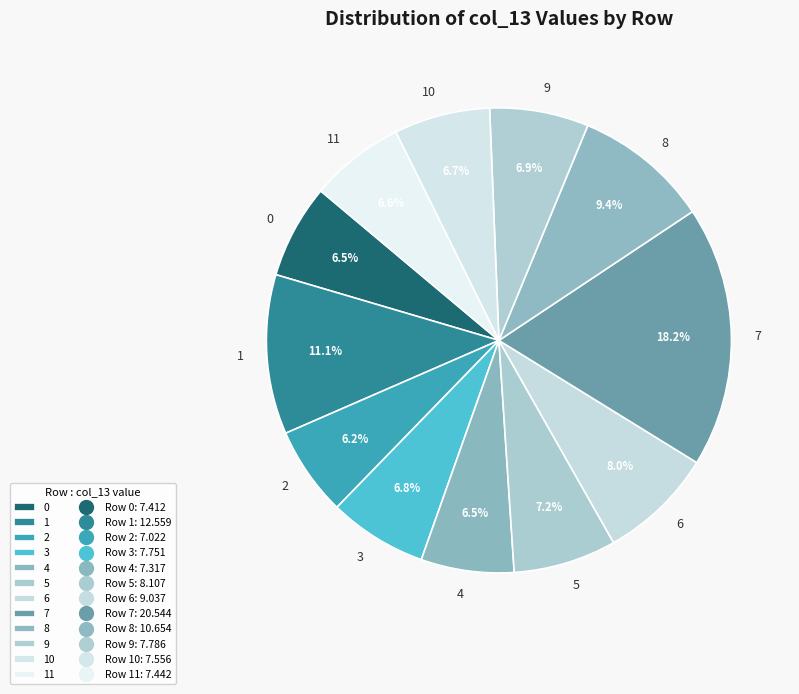

Is it true that 5 is 21% of the pie?

False